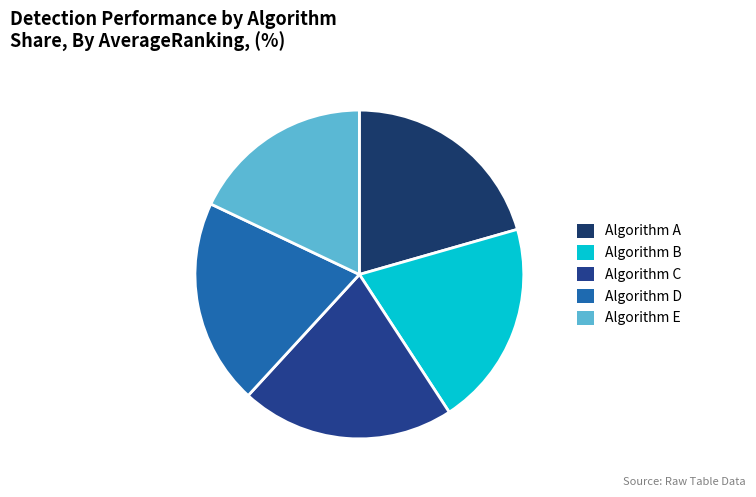

Which slice is the largest?

C